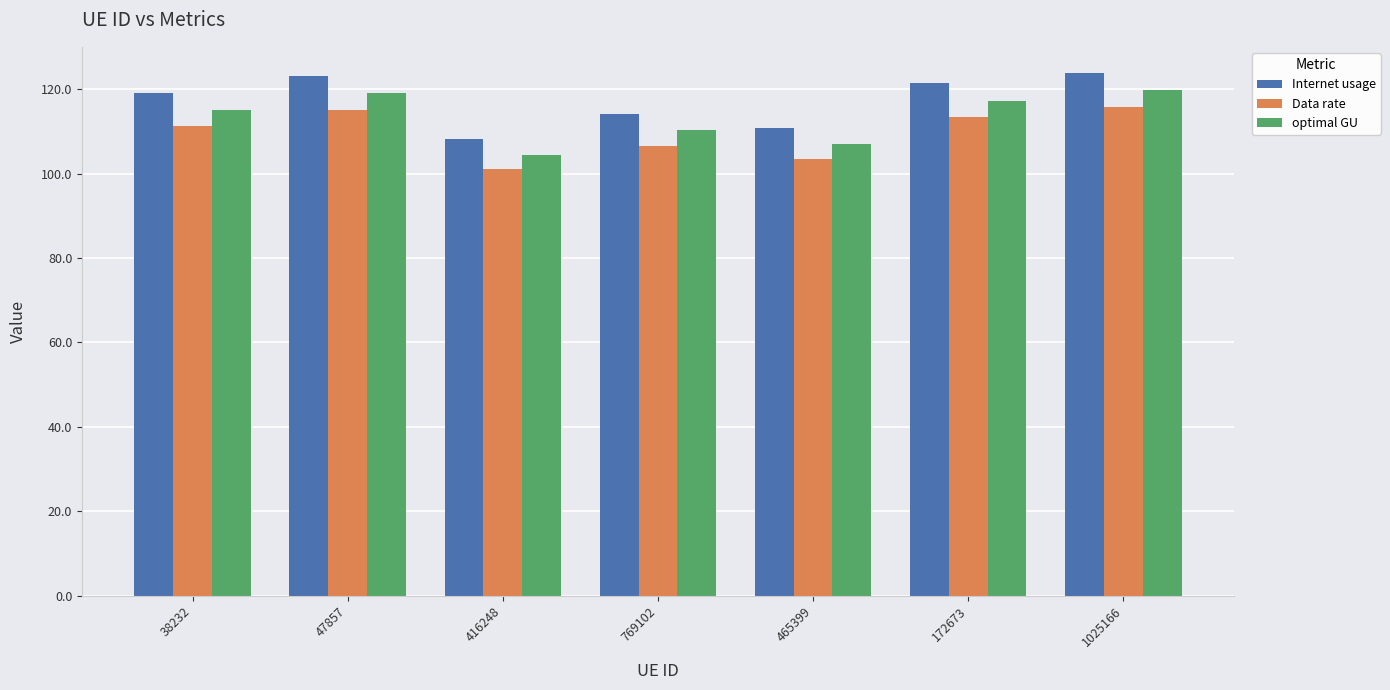

How many values in the optimal GU series are below 115?

3